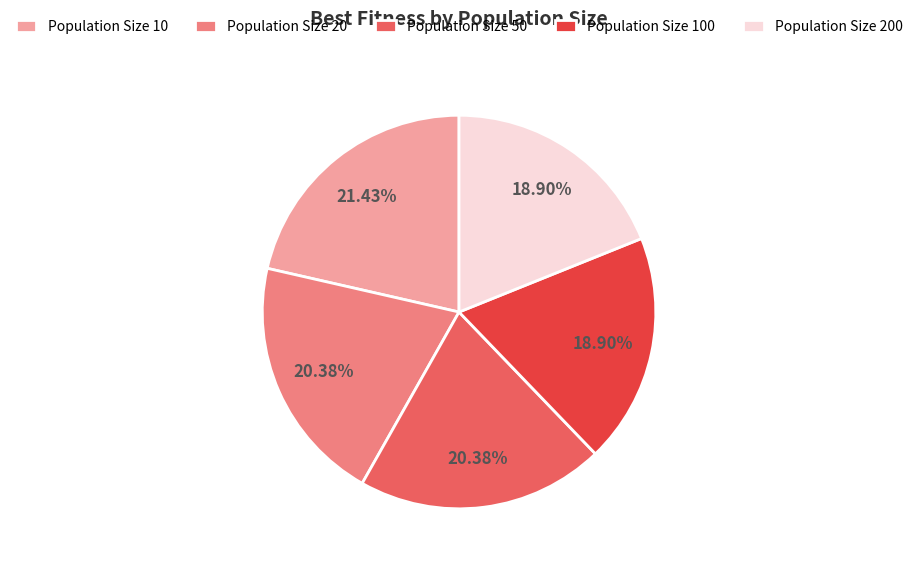

Approximately how many times larger is the value at Population Size 100 compared to Population Size 10?

0.9